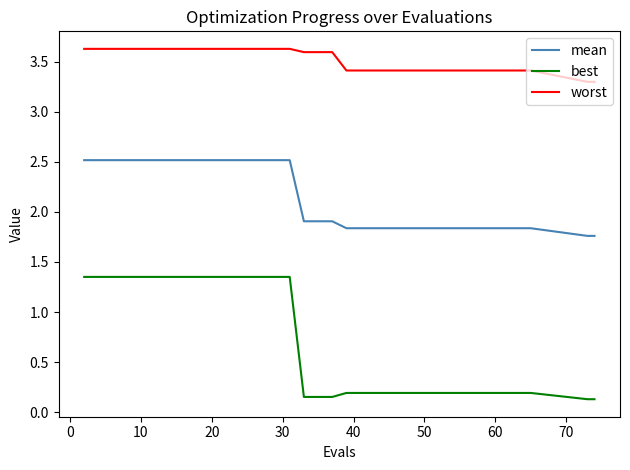

Which series has the widest spread of values?

best